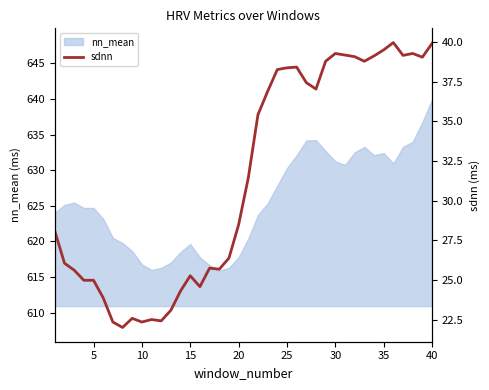

At which label does nn_mean reach its peak?

40